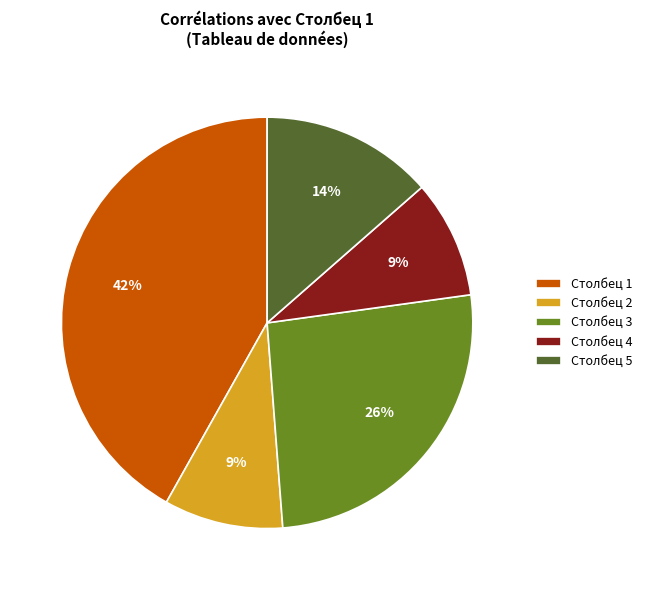

To the nearest percent, what is the difference between the largest and smallest slice percentages?

33%